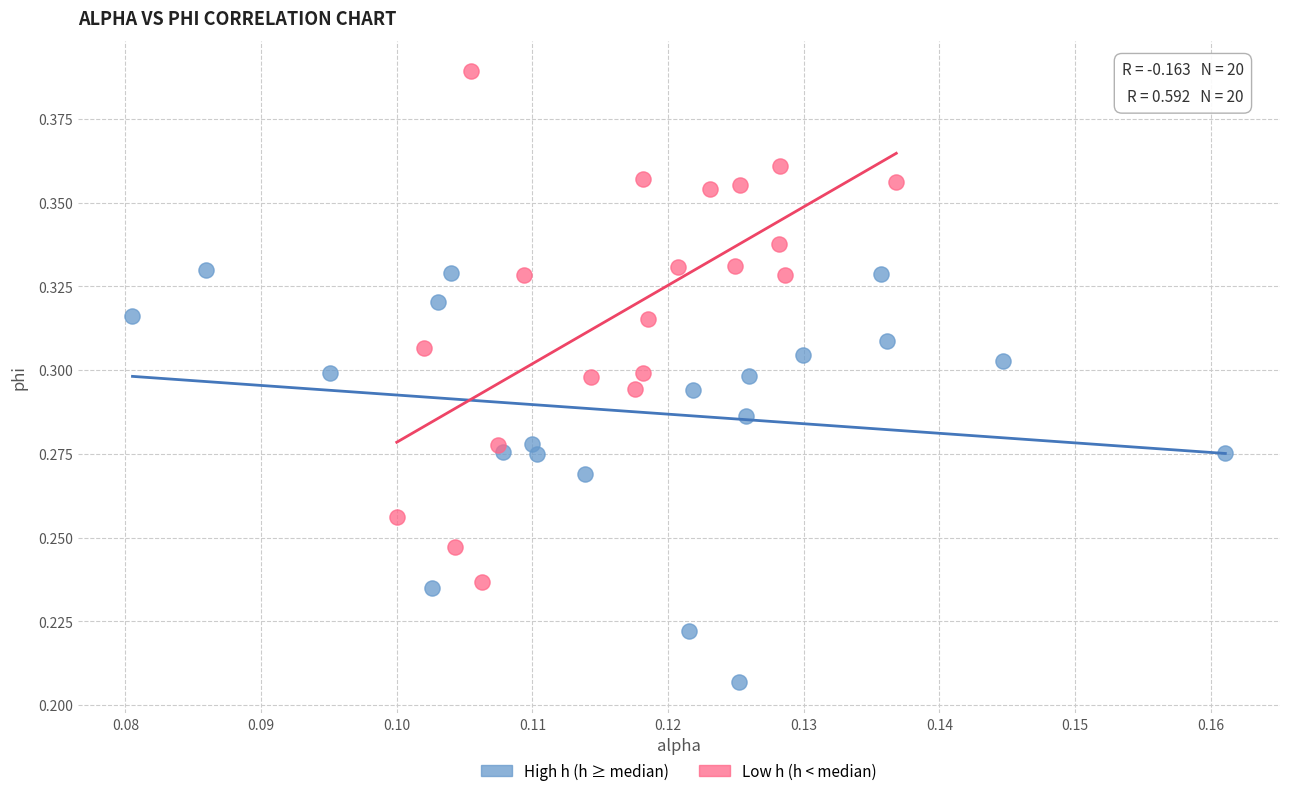

Which series contains the highest Y value?

Low h (h < median)